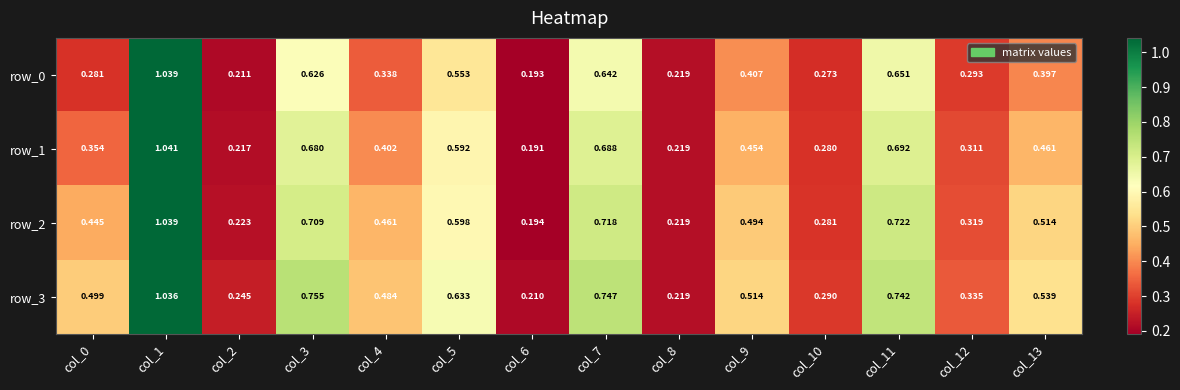

Rank the series by their average value, from highest to lowest.

row_3, row_2, row_1, row_0